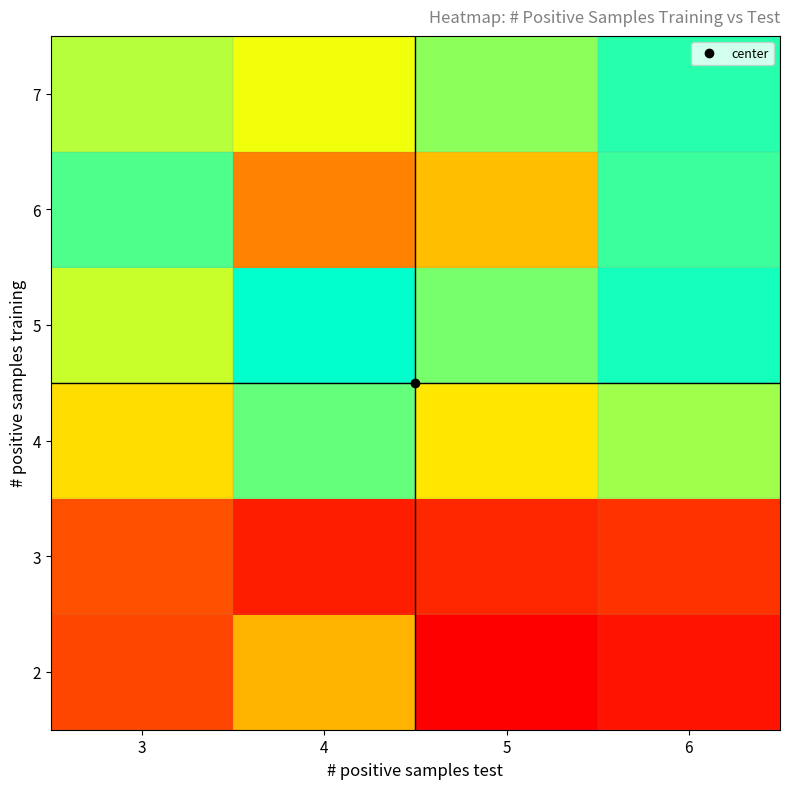

How many categories are shown in the chart?

4